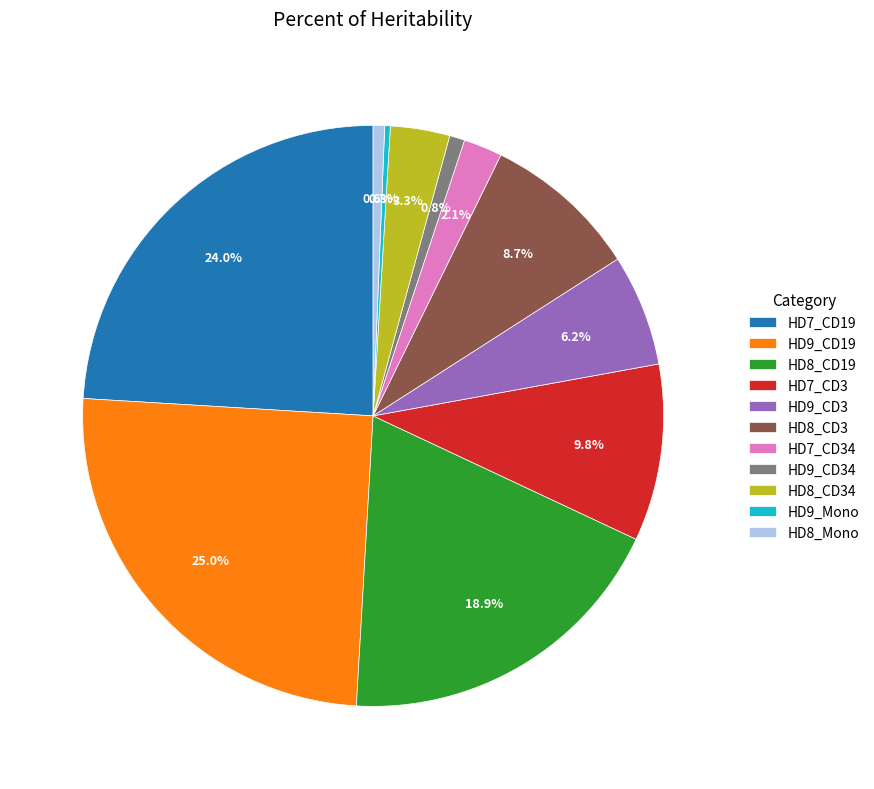

What is the ratio of the value at HD9_Mono to the value at HD9_CD34?

0.4